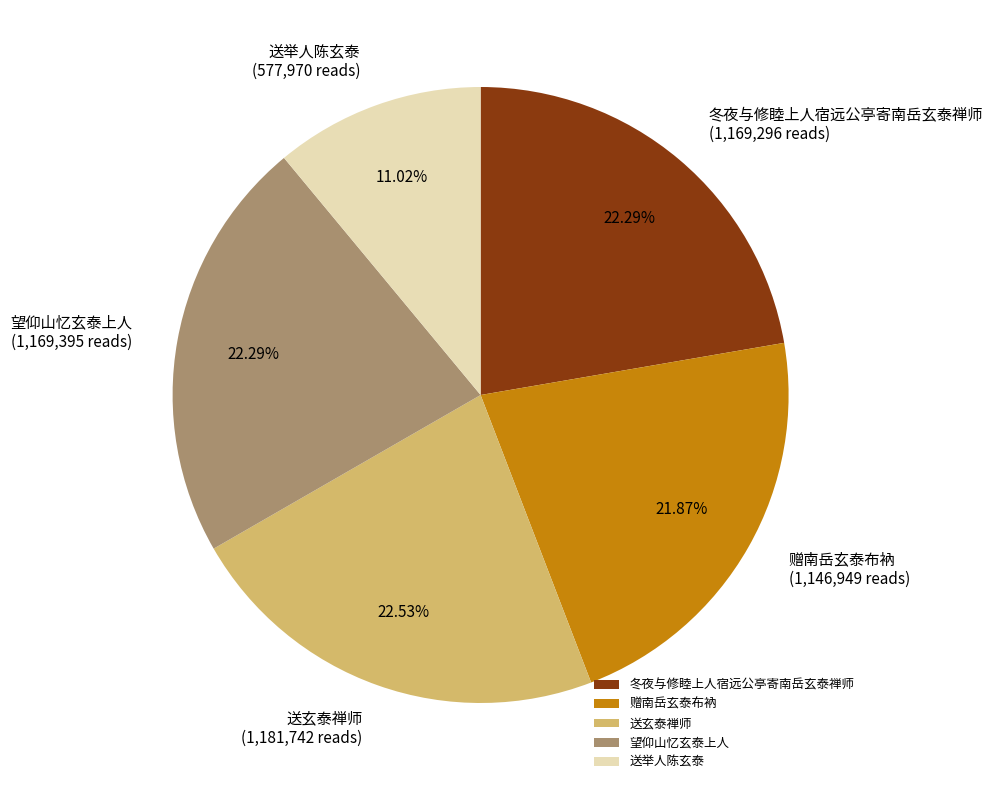

To the nearest percent, what portion does 赠南岳玄泰布衲 represent?

22%